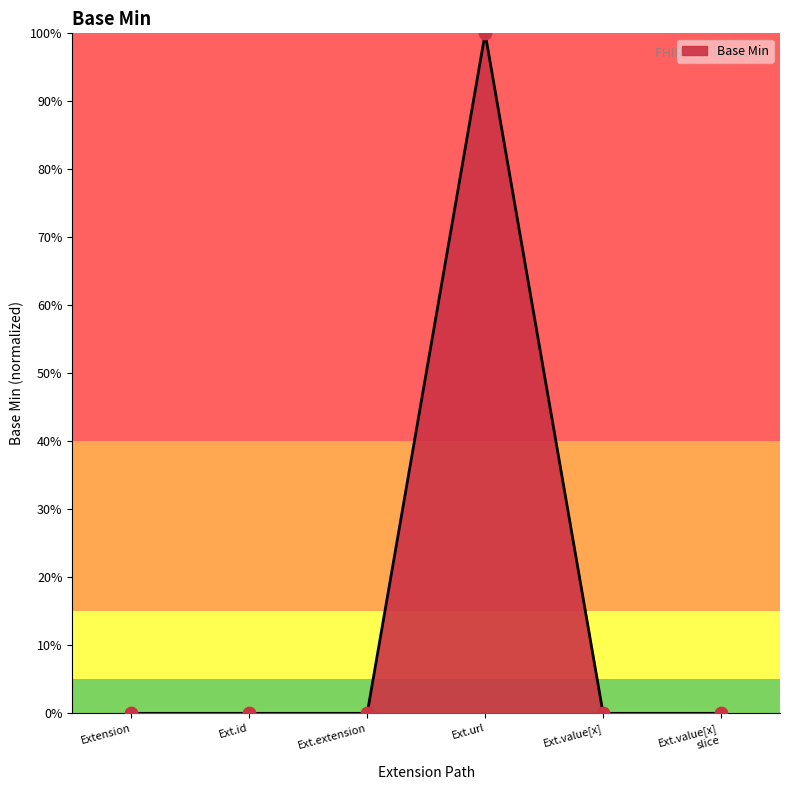

Is this an area chart (filled region under the line)?

Yes